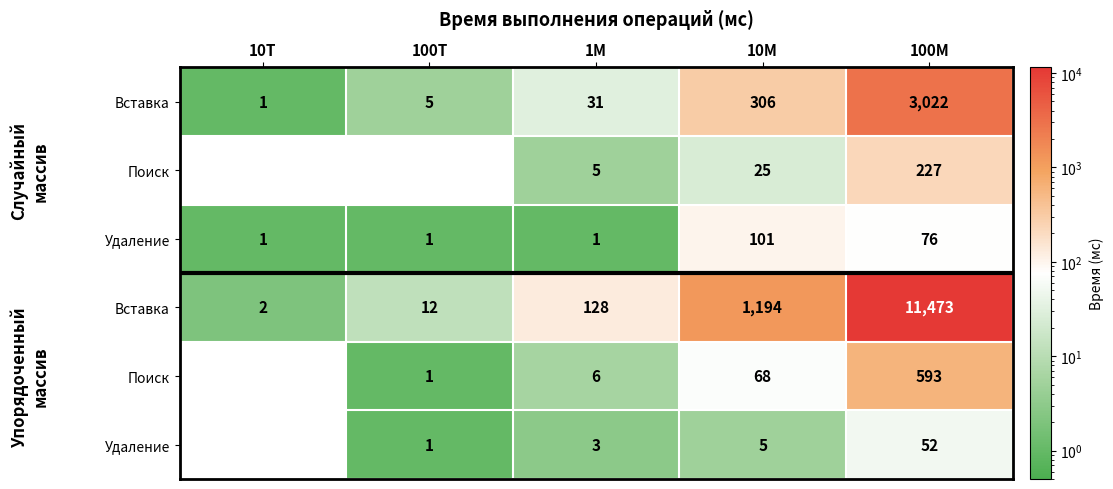

Between 100M and 10M, which is larger?

100M